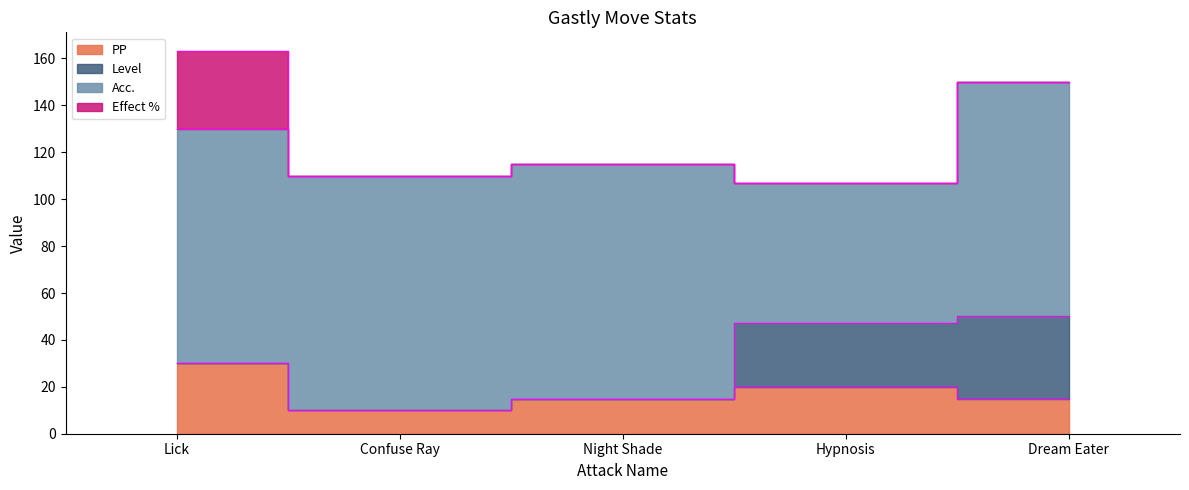

How many interior local valleys does the Acc. series have?

1